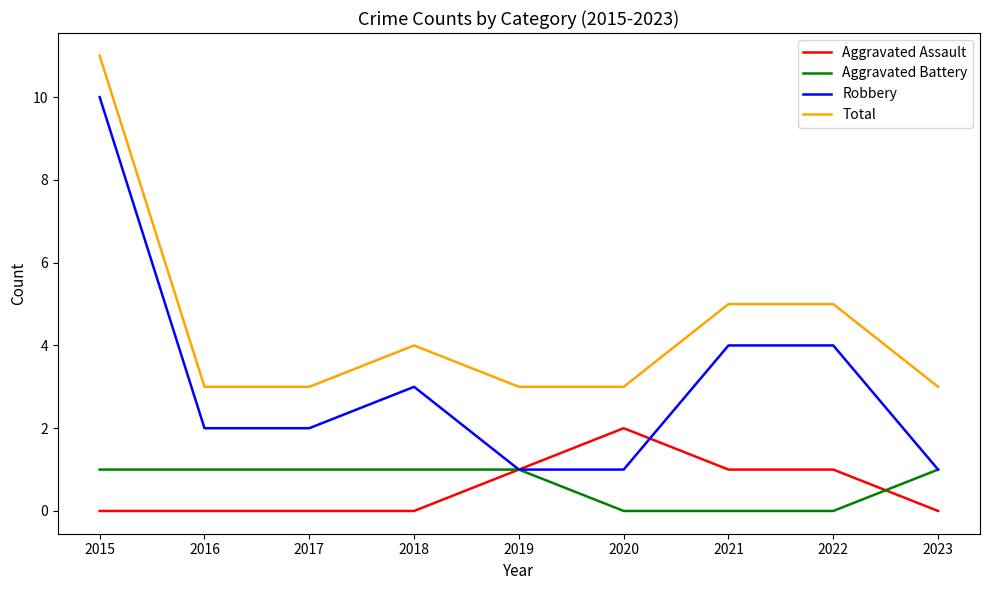

Where is the first local maximum for Robbery?

2018